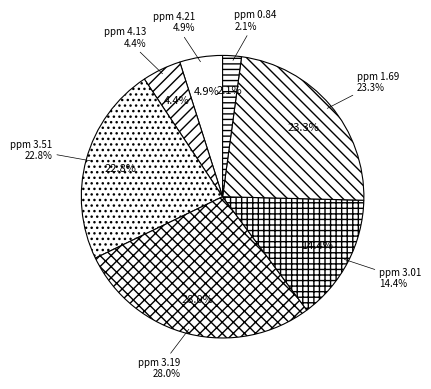

To the nearest percent, what is the difference between the ppm 1.69 and ppm 4.21 slice percentages?

18%